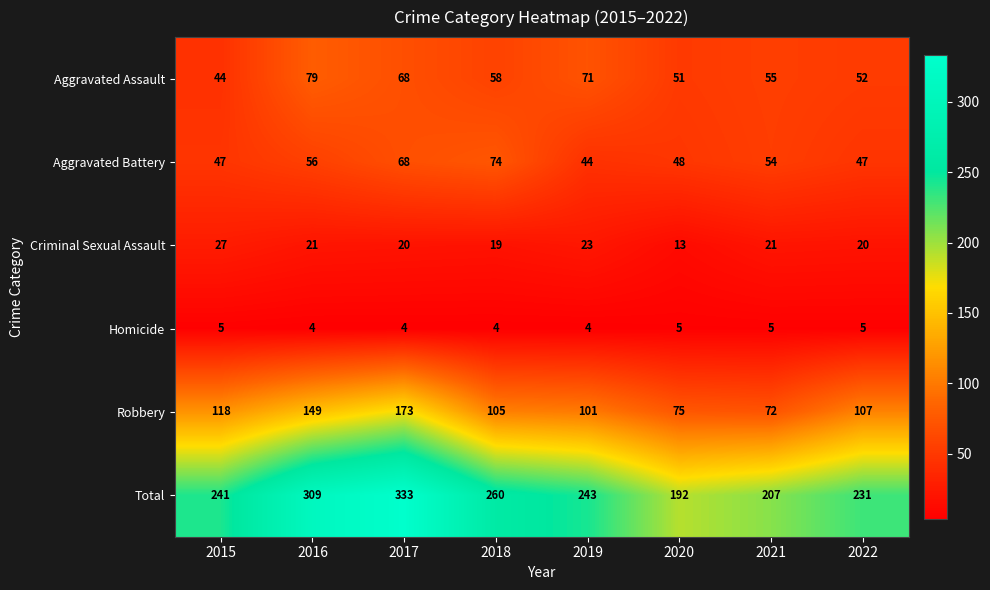

What is the sum of all Aggravated Battery values?

438